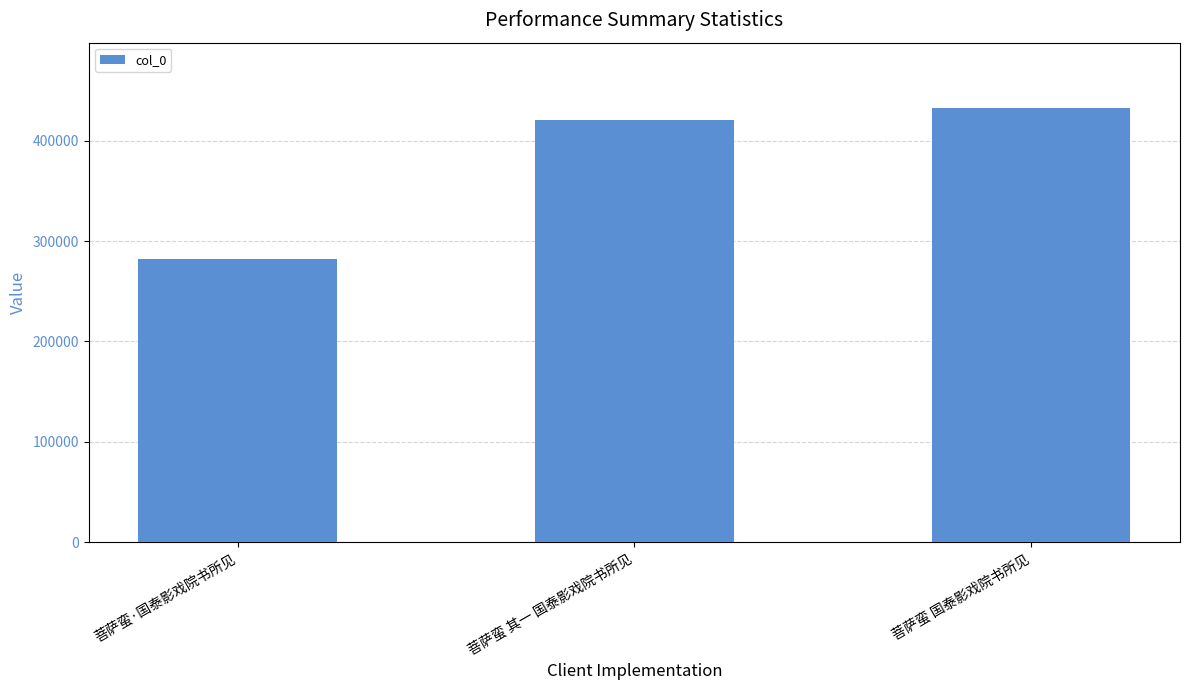

Which label corresponds to the largest value in the chart?

菩萨蛮 国泰影戏院书所见